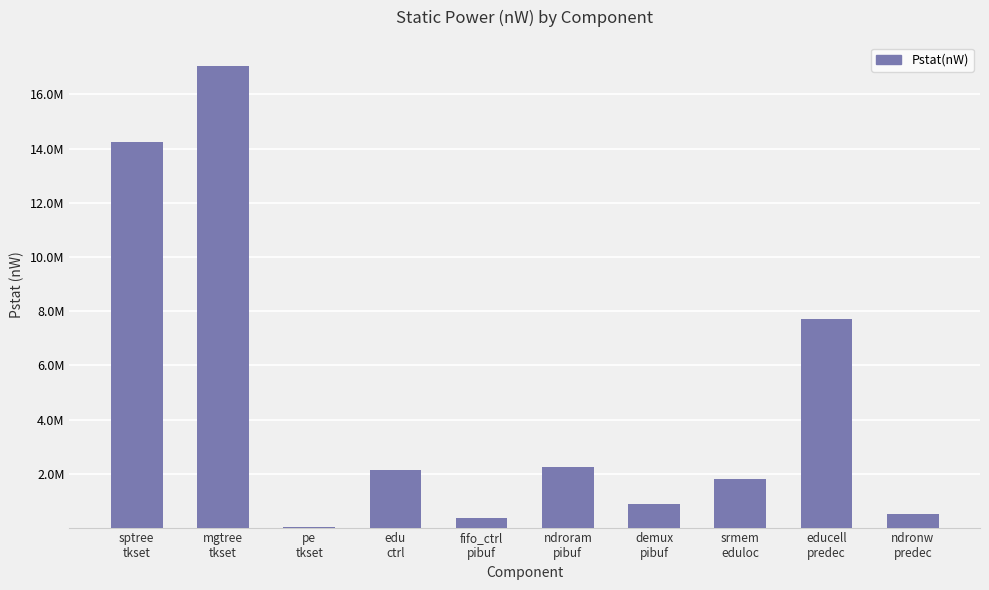

Approximately how many times larger is the value at mgtree
tkset compared to pe
tkset?

821.0